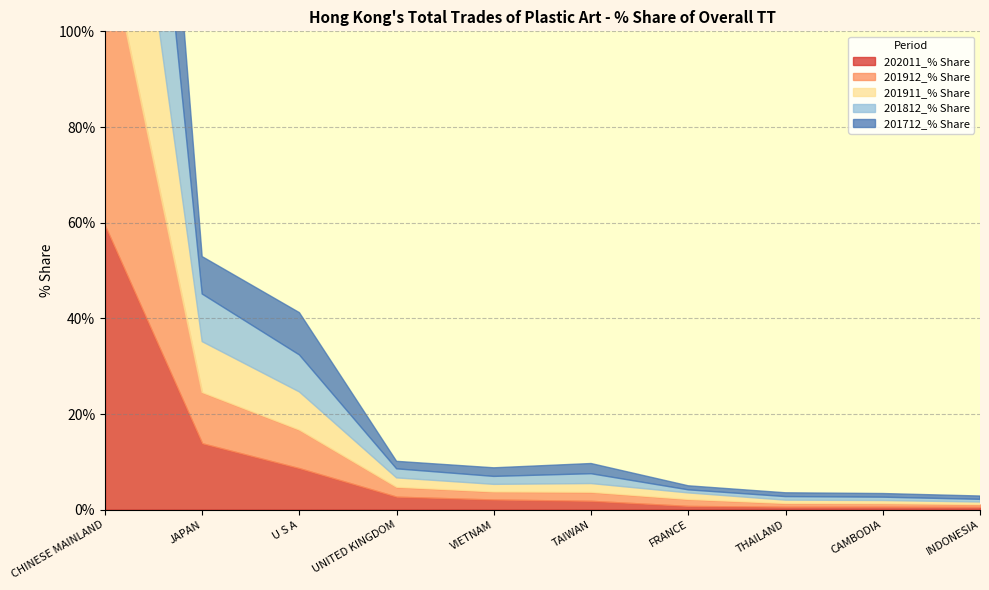

How many times do 201712_% Share and 201912_% Share cross each other?

6